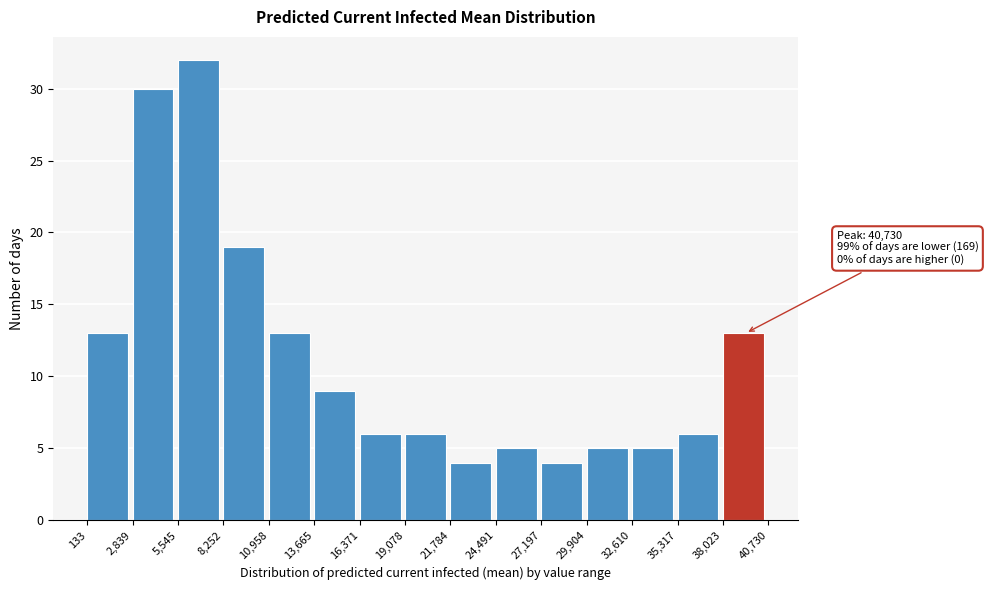

Which range on the x-axis has the tallest bar?

5,545 to 8,252